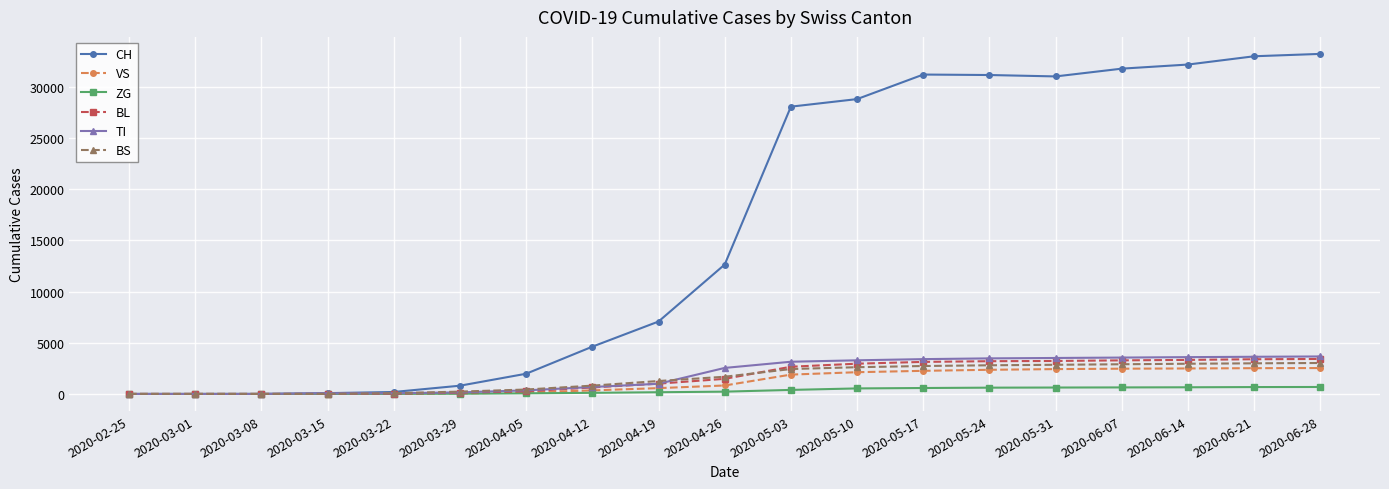

What position from the left is 2020-03-15?

4